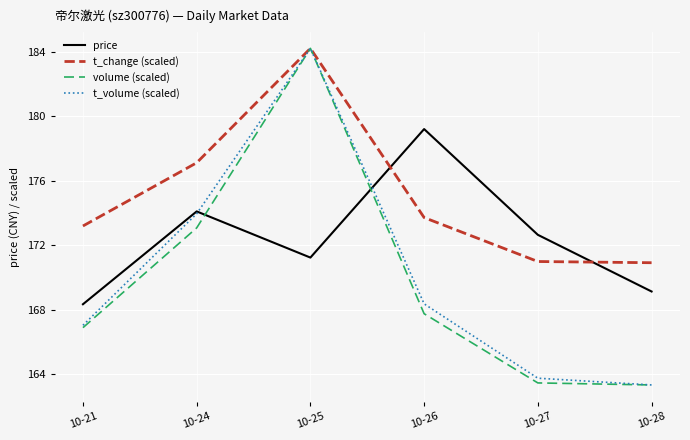

Does the chart have visible grid lines?

Yes